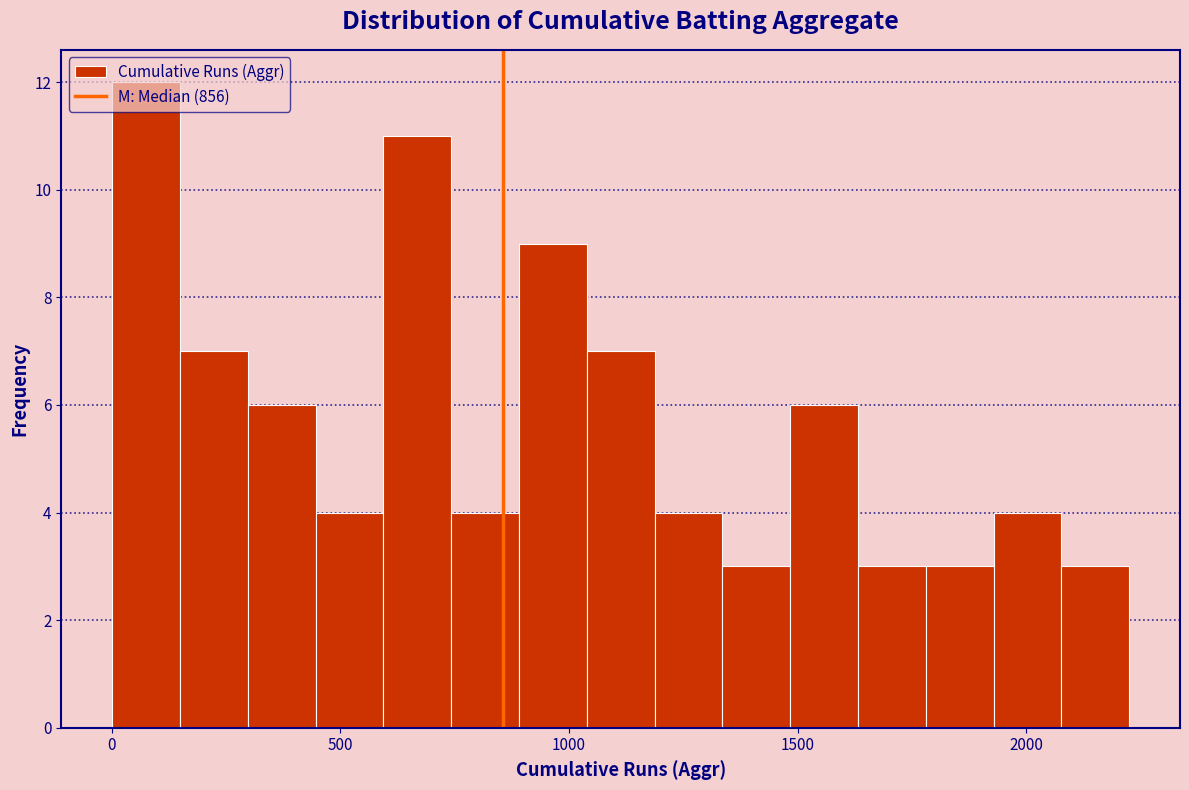

Read against the x-axis, roughly where is the centre of the tallest bar?

100